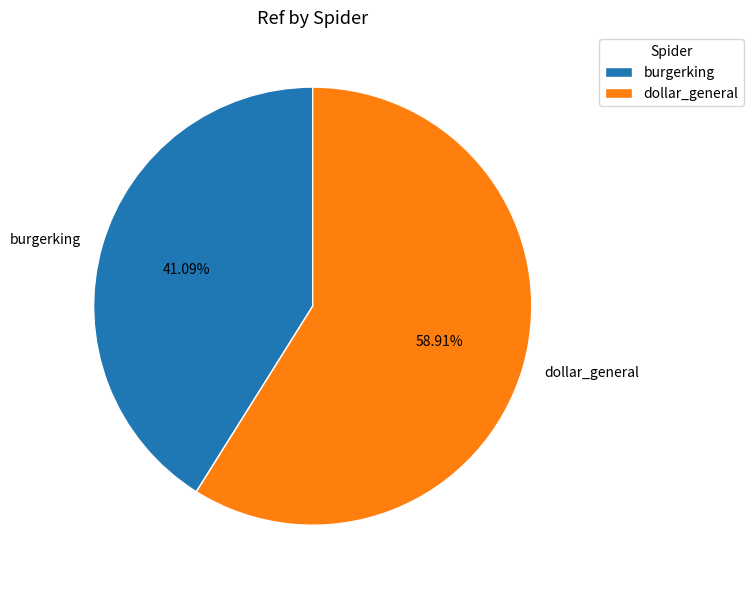

How many slices are in this pie chart?

2